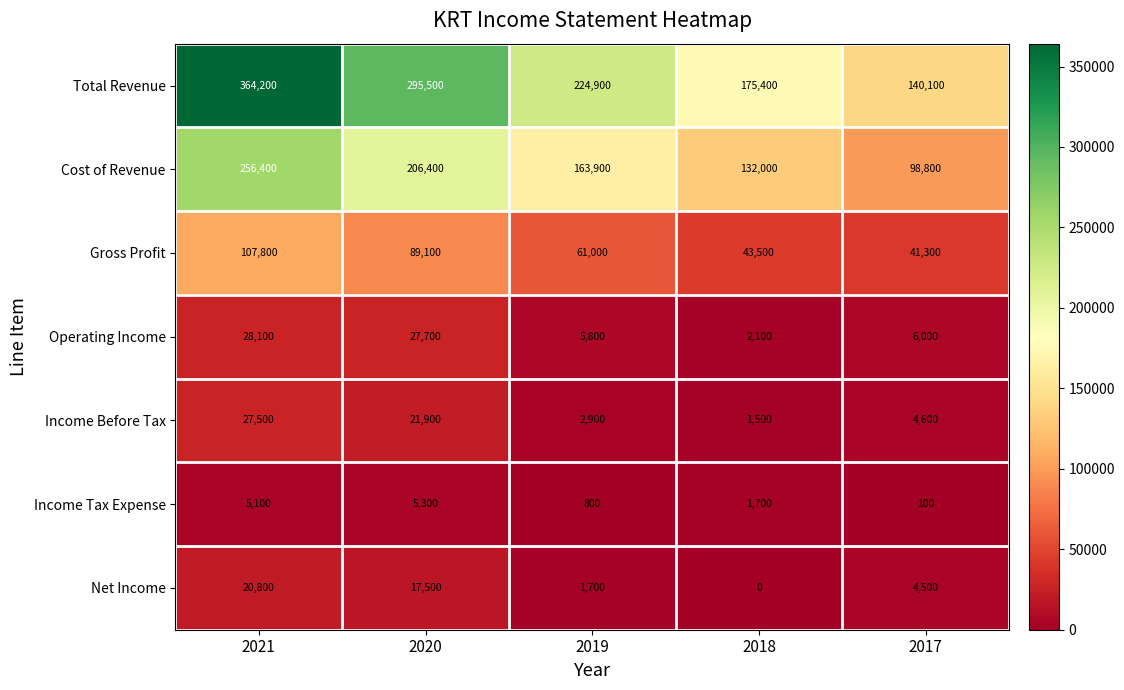

List the labels in order of Total Revenue value, largest first.

2021, 2020, 2019, 2018, 2017